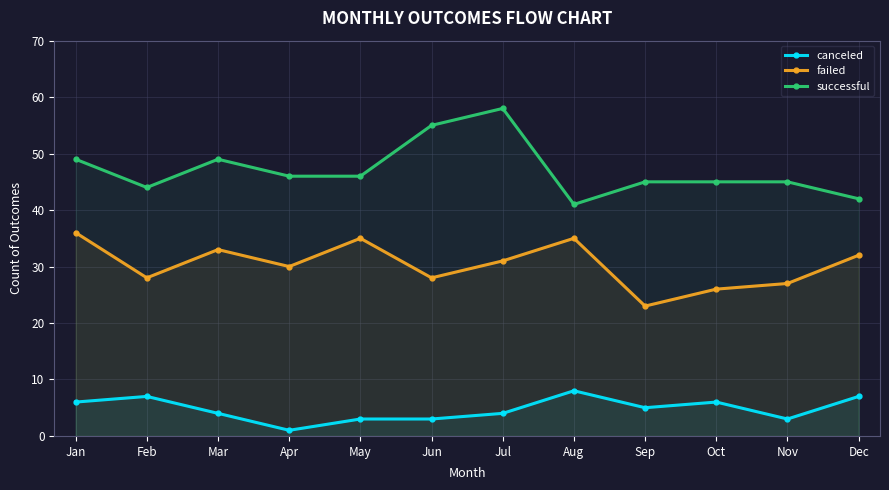

True or false: canceled and failed intersect in this chart.

False